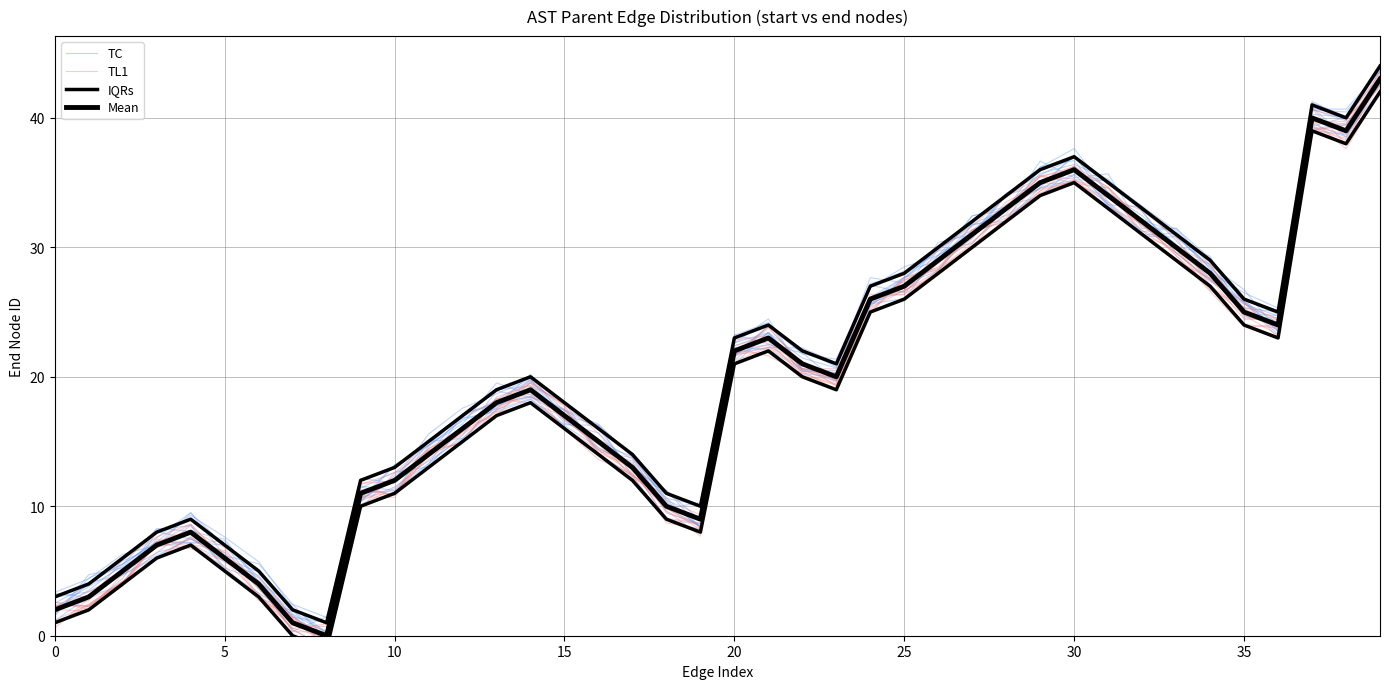

At how many categories does at least one series exceed 27?

13